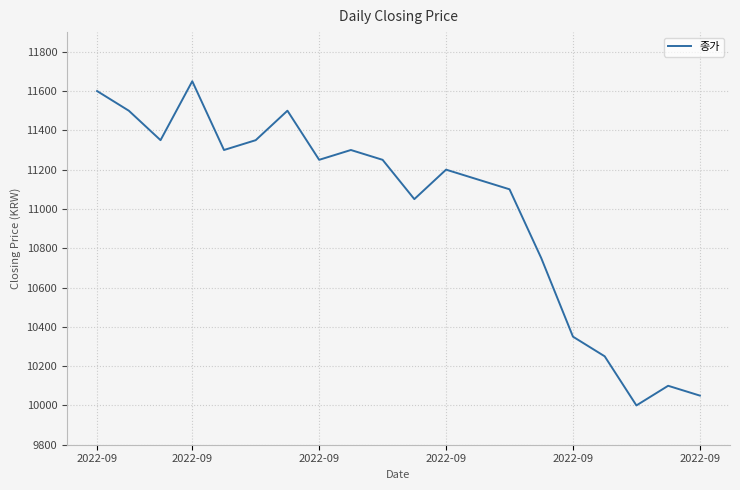

What is the difference between the maximum and minimum values?

1650